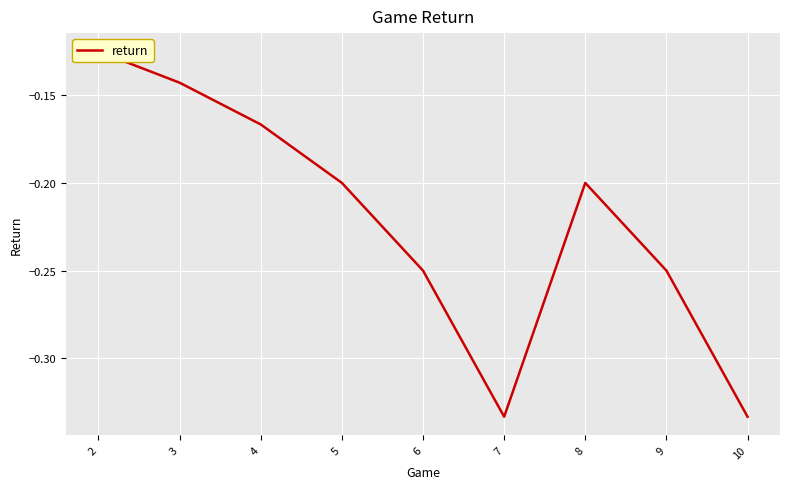

Rank the categories by value from highest to lowest.

2, 3, 4, 5, 8, 6, 9, 7, 10